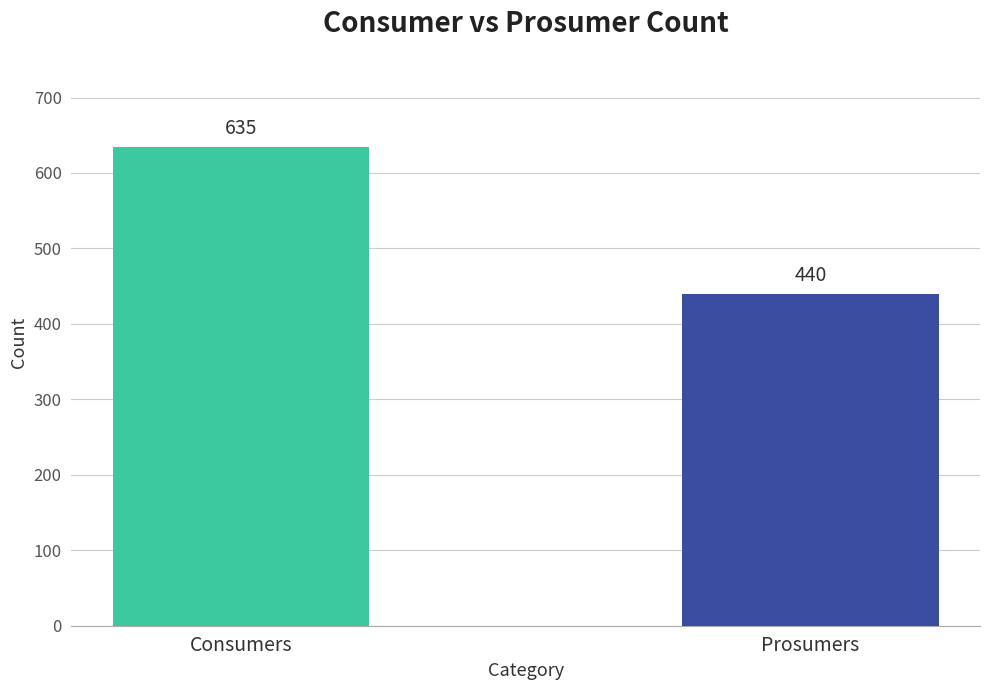

What is the smallest value displayed?

440